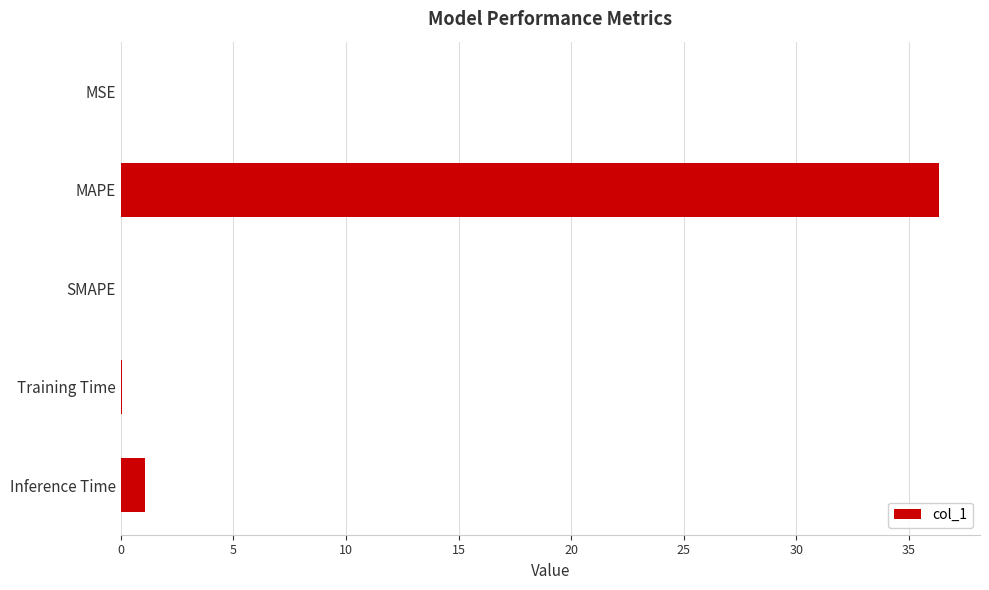

Is it true that the value at MAPE is 36.4?

True